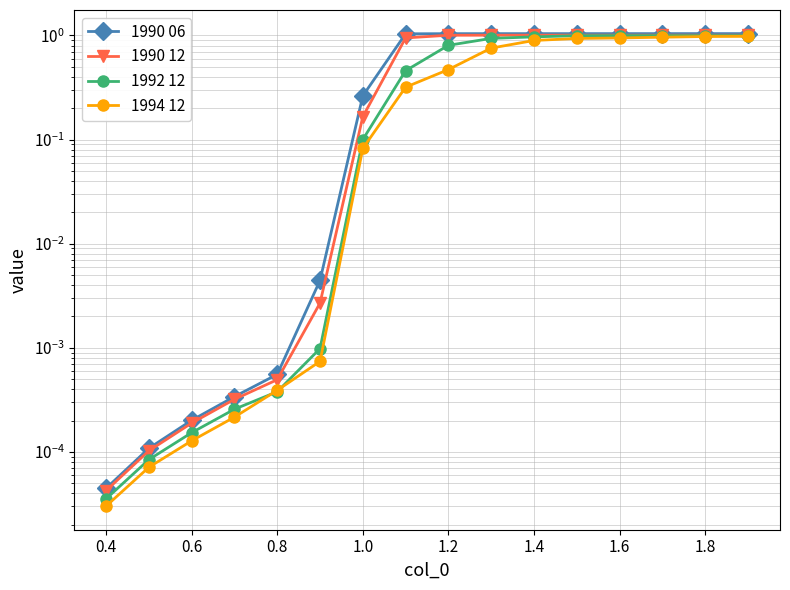

The value of 1990 06 at 1.2 is 0.5. True or false?

False